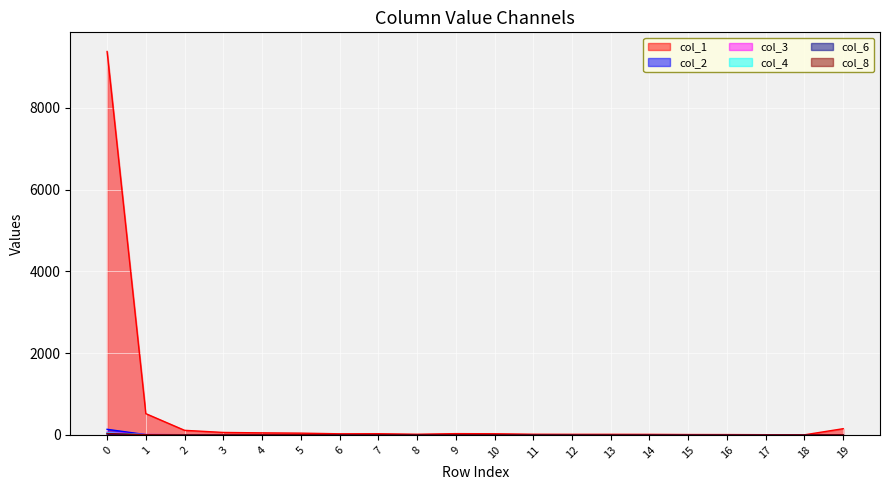

Reading left to right, extract all data points from this chart.

col_1: 0=9379	1=520	2=112	3=60	4=50	5=43	6=27	7=29	8=16	9=31	10=28	11=16	12=14	13=14	14=13	15=9	16=8	17=5	18=2	19=152
col_2: 0=137	1=7	2=5	3=5	4=1	5=2	6=3	7=2	8=4	9=2	10=0	11=0	12=2	13=0	14=0	15=0	16=0	17=0	18=1	19=4
col_3: 0=63	1=8	2=4	3=1	4=3	5=1	6=0	7=2	8=0	9=3	10=0	11=0	12=0	13=0	14=0	15=0	16=0	17=1	18=1	19=0
col_4: 0=49	1=5	2=4	3=0	4=1	5=0	6=3	7=1	8=2	9=1	10=0	11=0	12=0	13=0	14=0	15=0	16=0	17=0	18=1	19=2
col_6: 0=22	1=1	2=0	3=1	4=1	5=3	6=2	7=1	8=2	9=1	10=0	11=1	12=0	13=0	14=1	15=0	16=0	17=0	18=0	19=4
col_8: 0=33	1=4	2=0	3=0	4=1	5=3	6=0	7=1	8=1	9=1	10=1	11=0	12=0	13=1	14=0	15=0	16=0	17=0	18=0	19=2